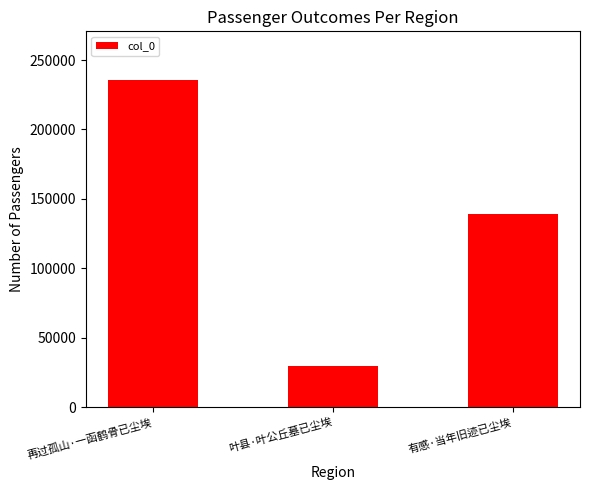

What is the approximate value at 叶县·叶公丘墓已尘埃, to the nearest 50?

29400